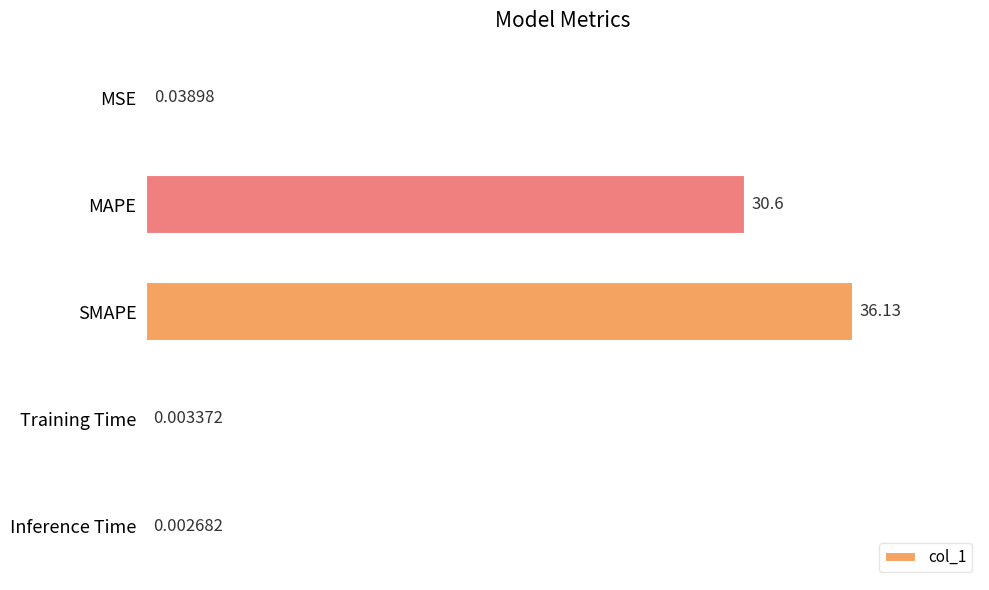

Which category has the highest value across all series?

SMAPE